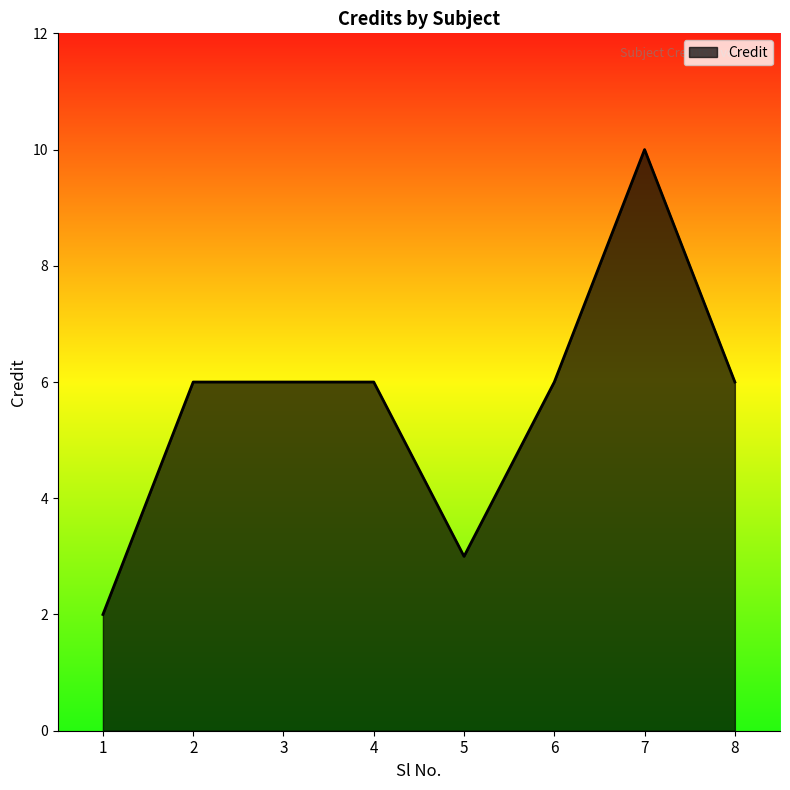

The value at 2 is 6. True or false?

True